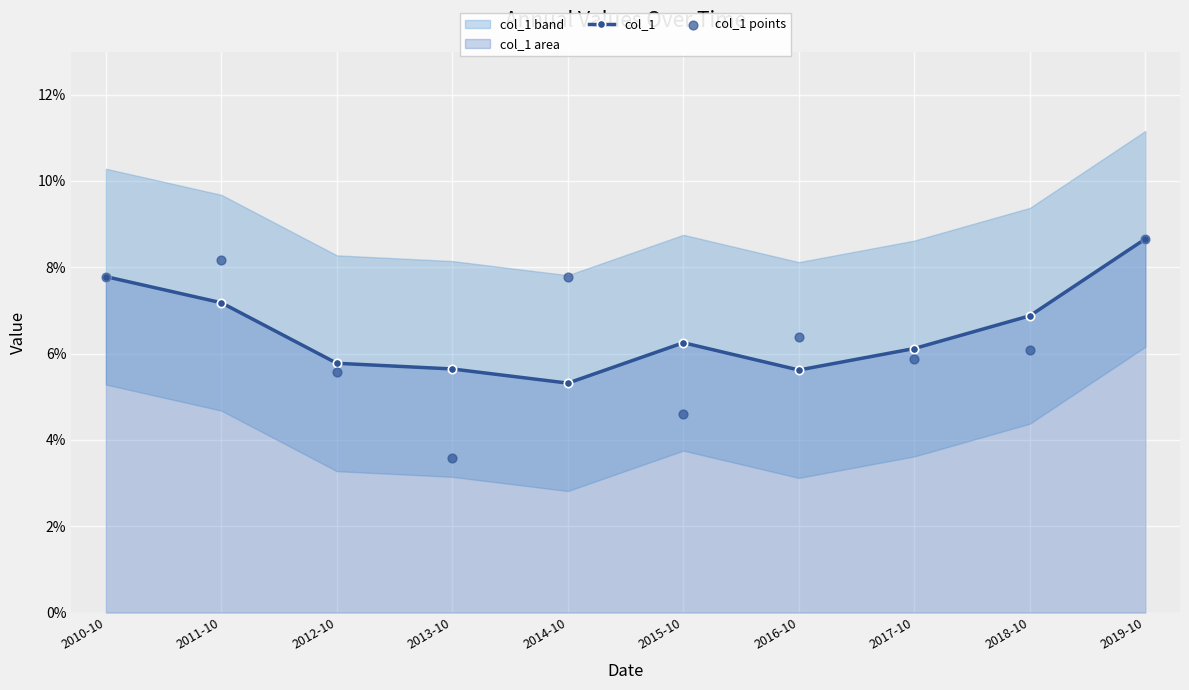

Which series contains the highest Y value?

col_1